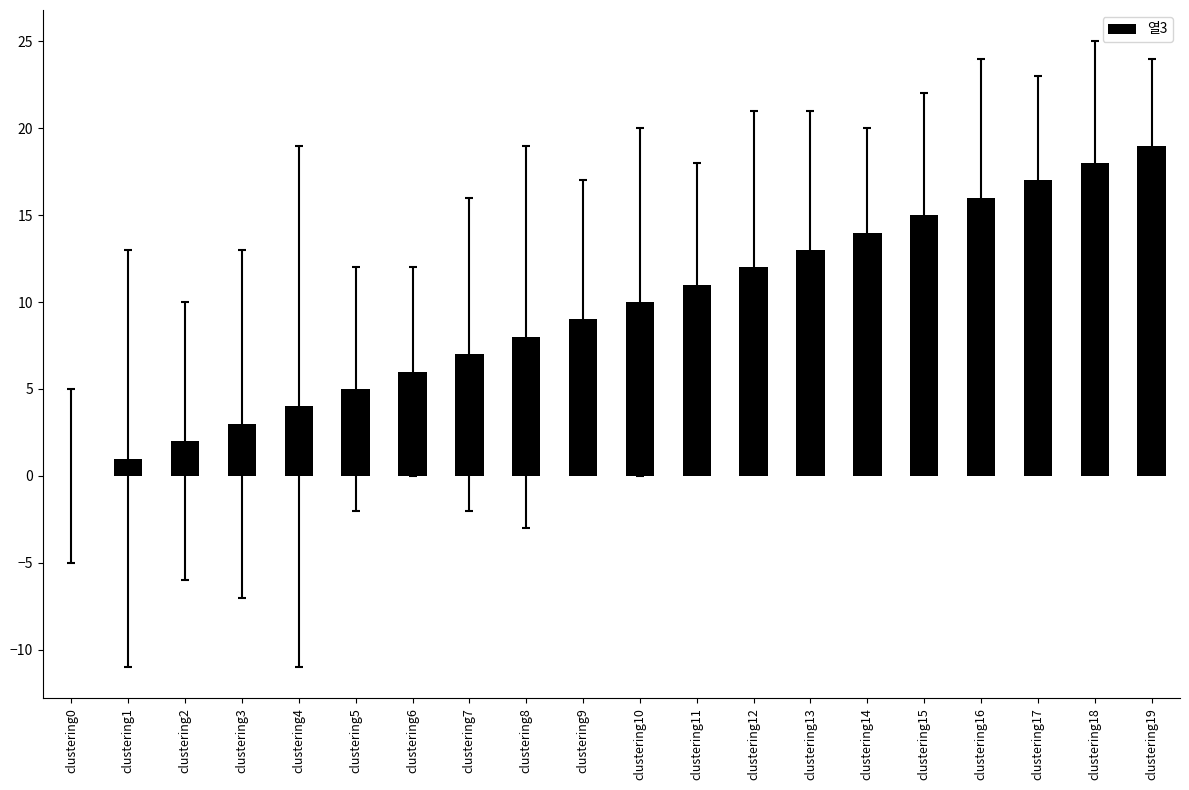

Are the bars grouped side by side (vs. stacked)?

No